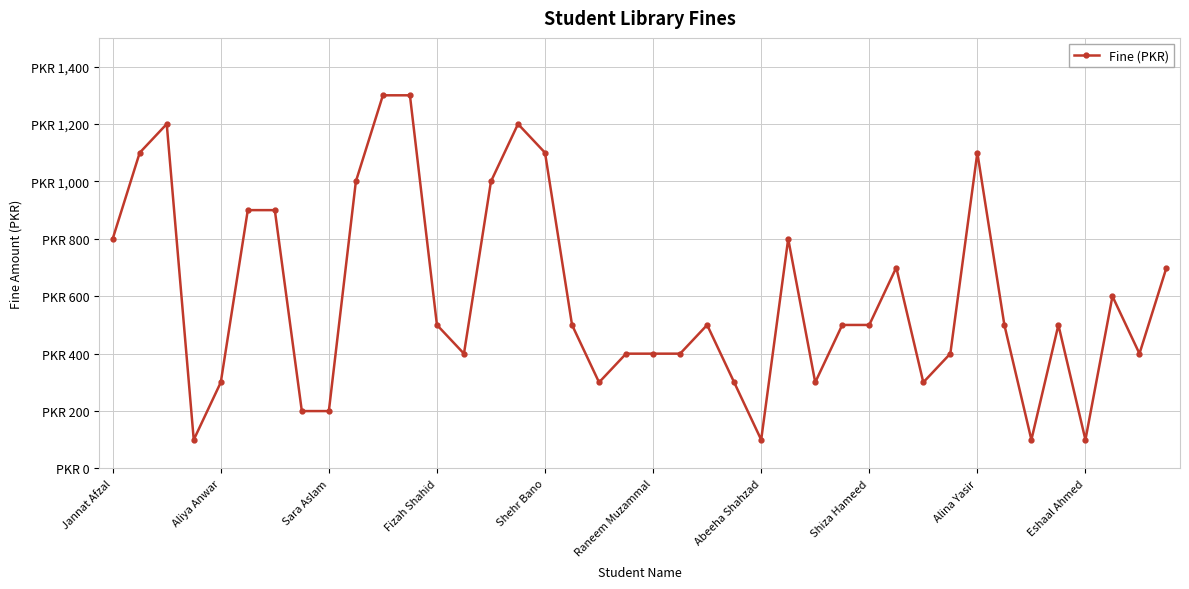

What is the smallest value displayed?

100